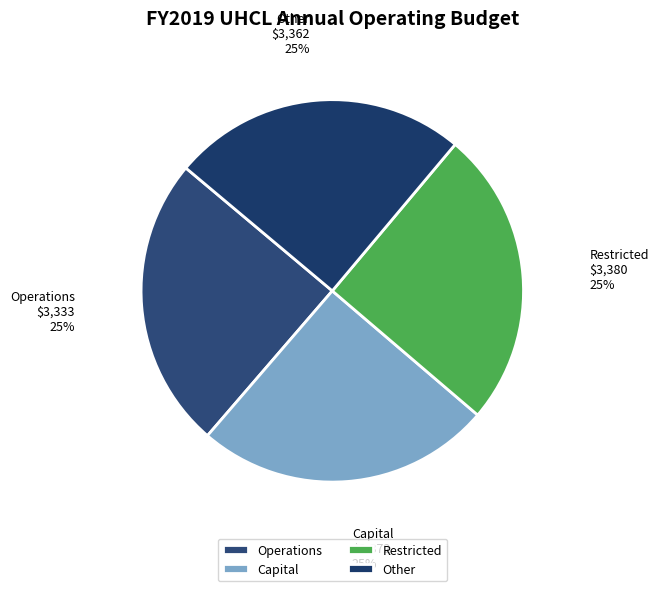

What is the ratio of the value at Capital to the value at Restricted?

1.0